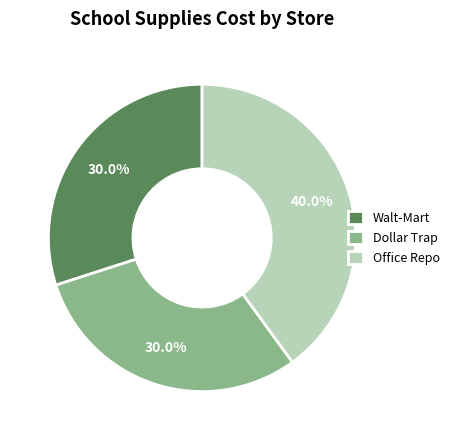

How much of the chart is everything except Office Repo?

60.0%